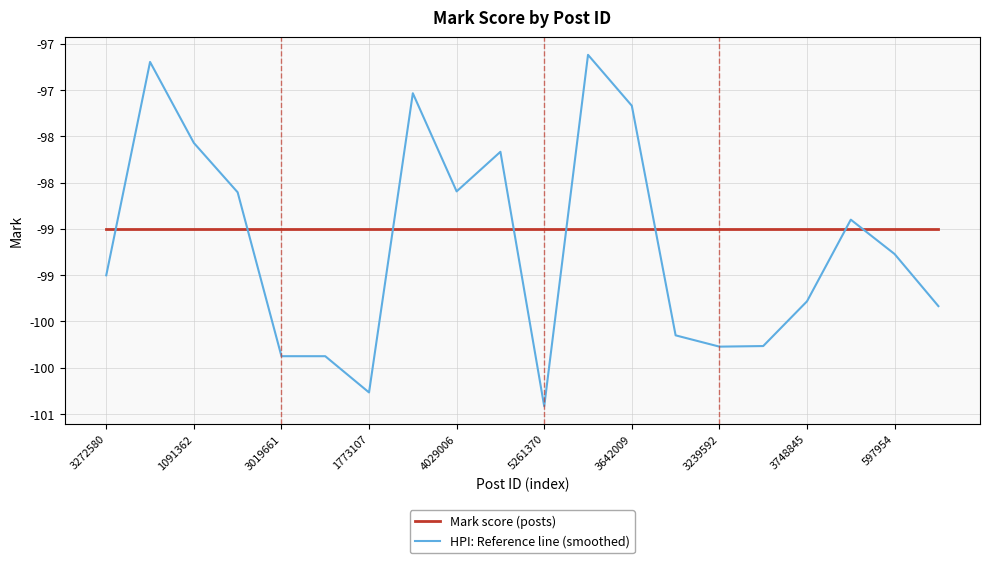

Does the chart display data point markers on the line(s)?

No